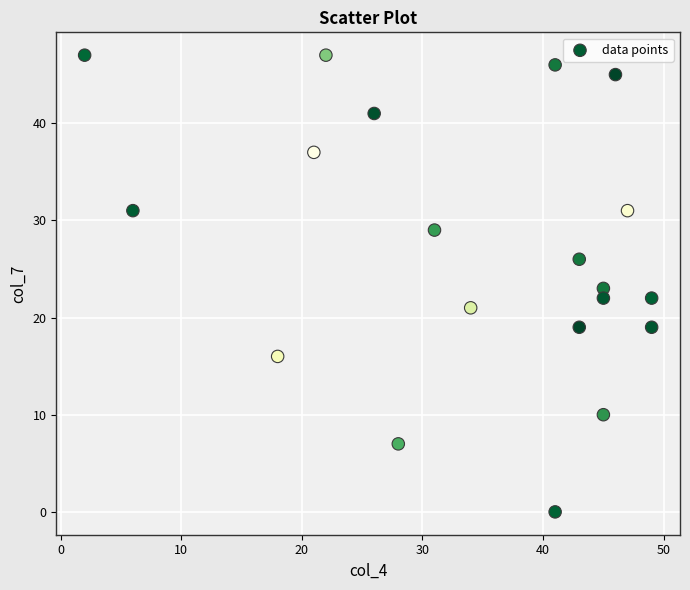

What is the range of Y values (max minus min)?

47